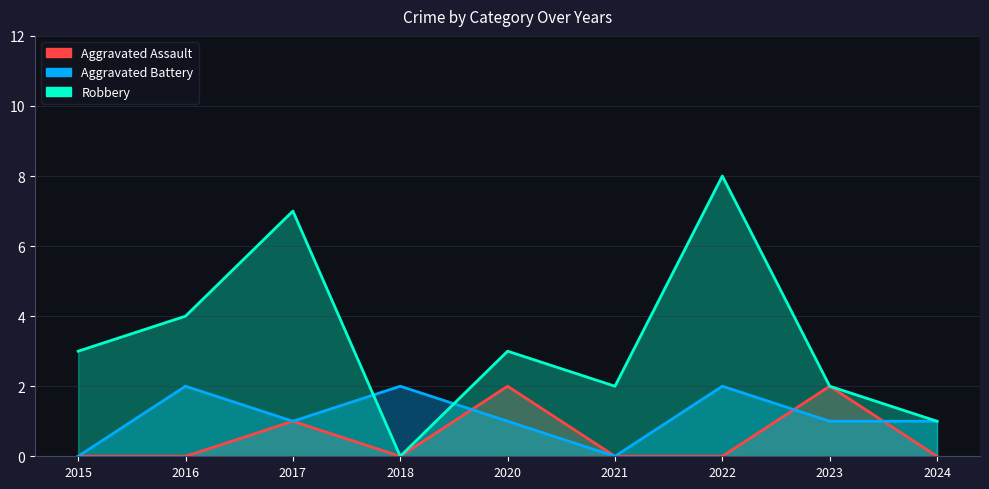

At which category does the chart reach its peak across all series?

2022